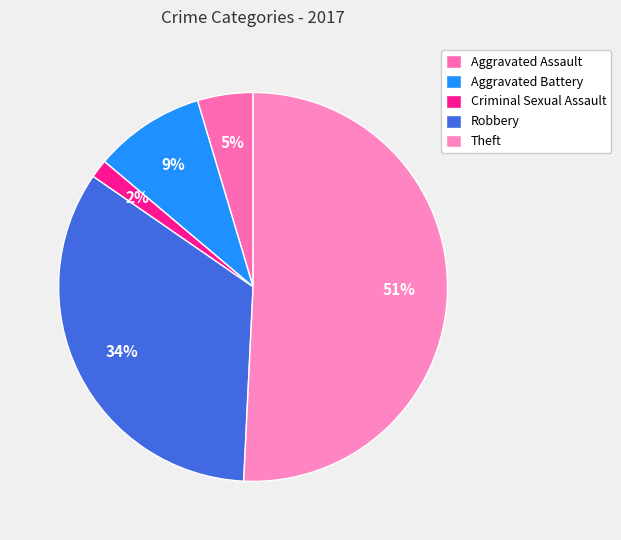

What percentage is NOT represented by Aggravated Assault?

95.4%